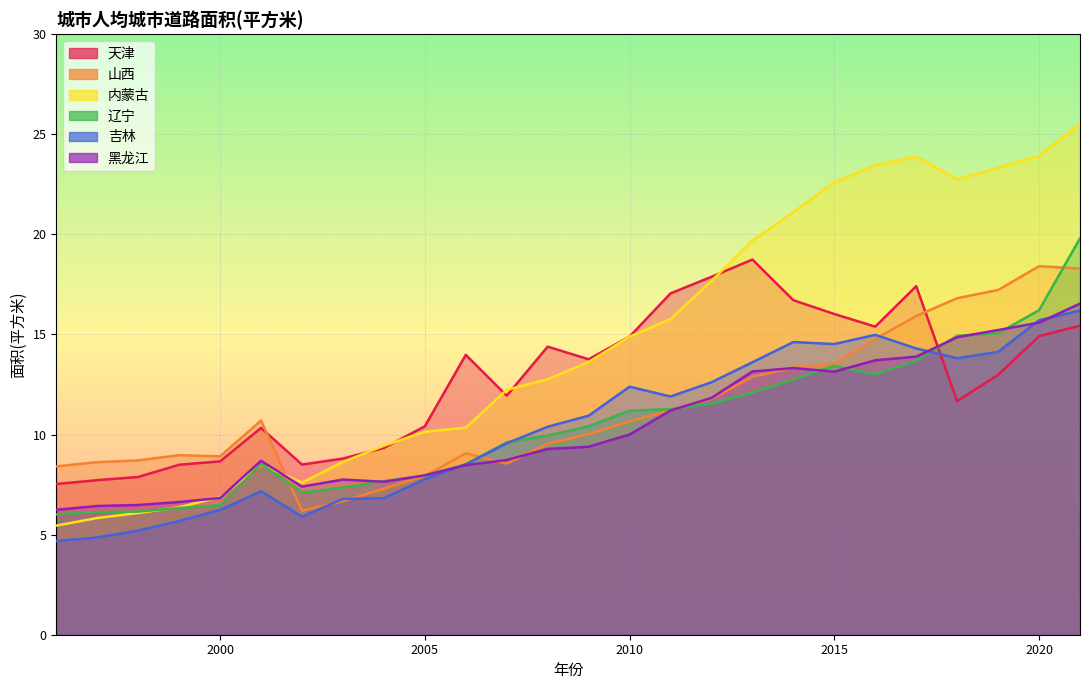

Rank the categories by 黑龙江 value from highest to lowest.

2021, 2020, 2019, 2018, 2017, 2016, 2014, 2013, 2015, 2012, 2011, 2010, 2009, 2008, 2007, 2001, 2006, 2005, 2003, 2004, 2002, 2000, 1999, 1998, 1997, 1996